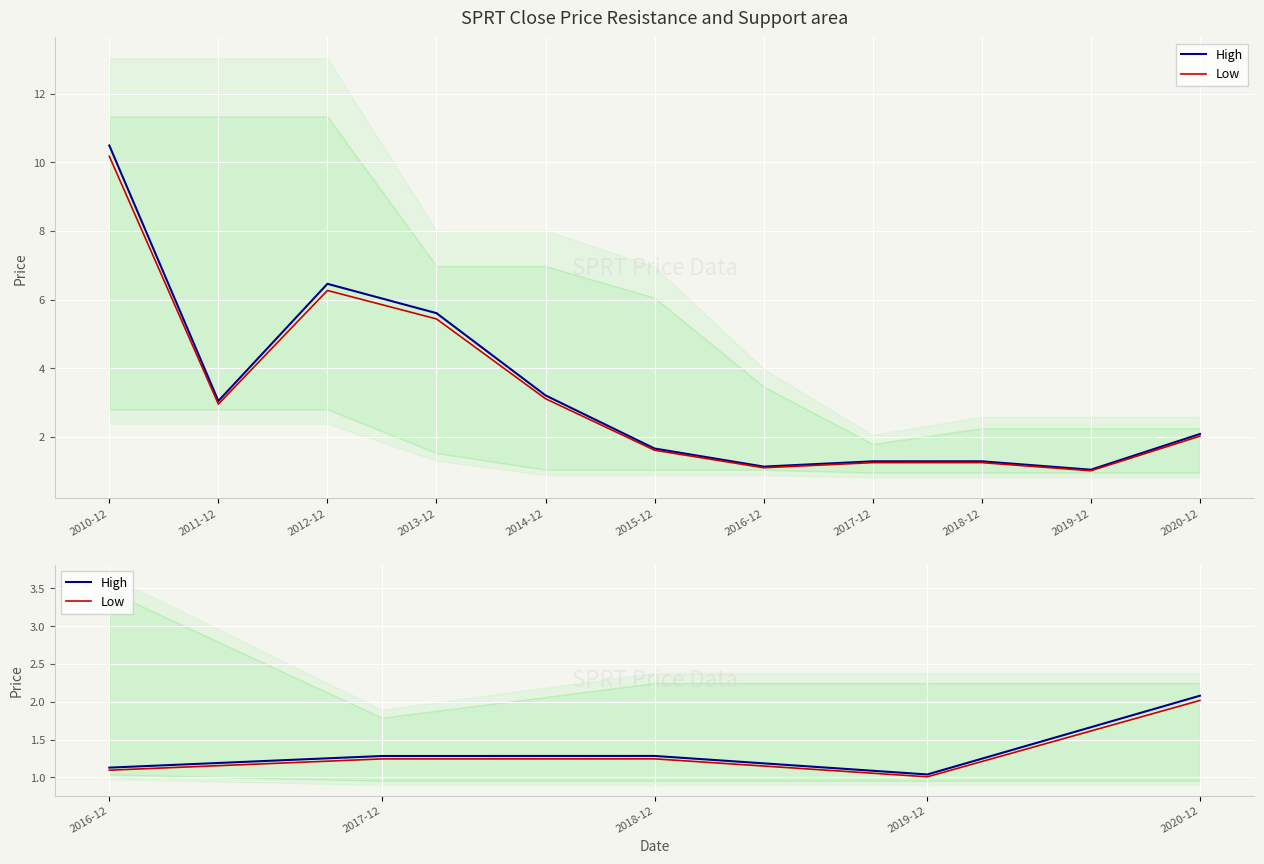

List the series in order of their peak value, highest first.

High, Low